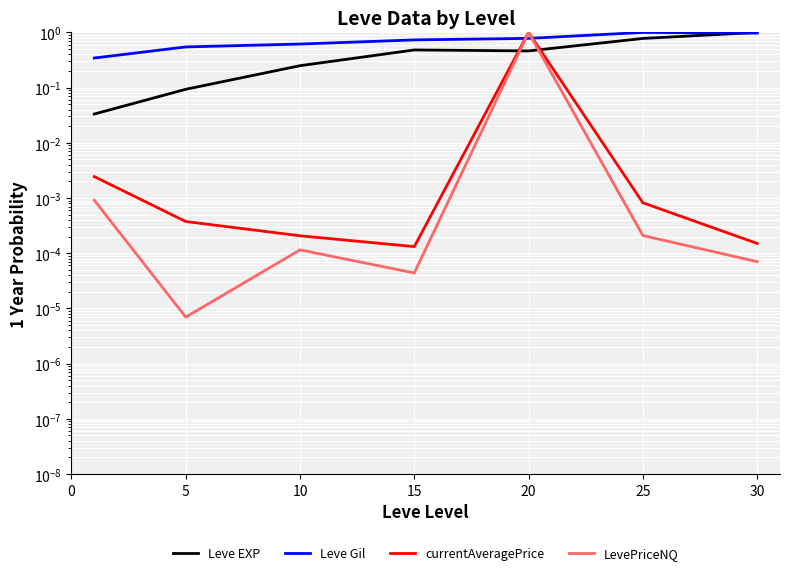

List the labels in order of Leve EXP value, smallest first.

0, 5, 10, 20, 15, 25, 30